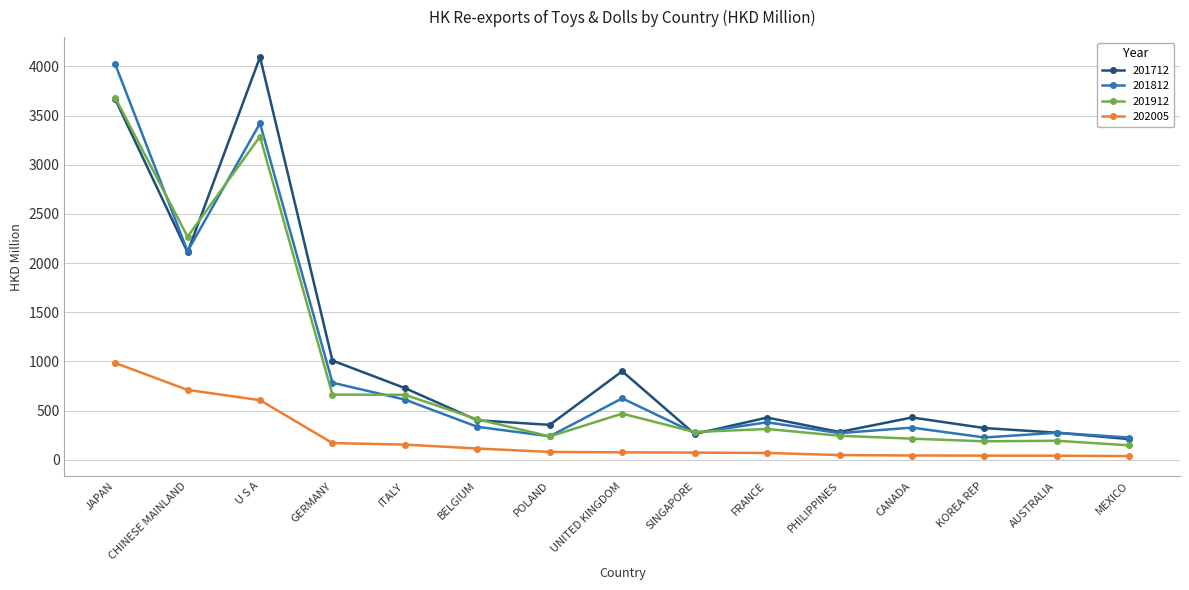

True or false: 201812 and 201712 intersect in this chart.

True